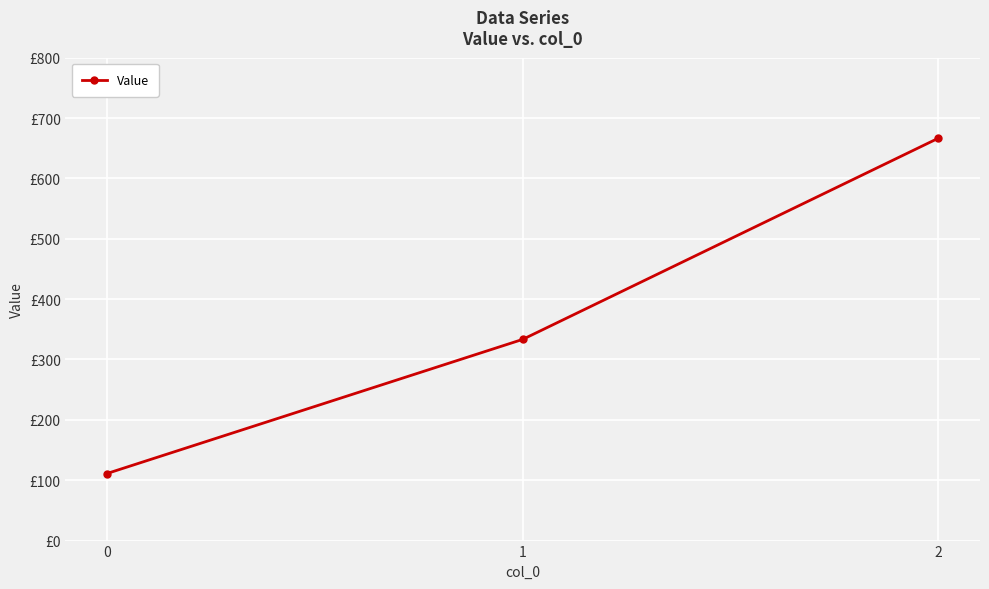

Is it true that the value at 0 is 579.9?

False